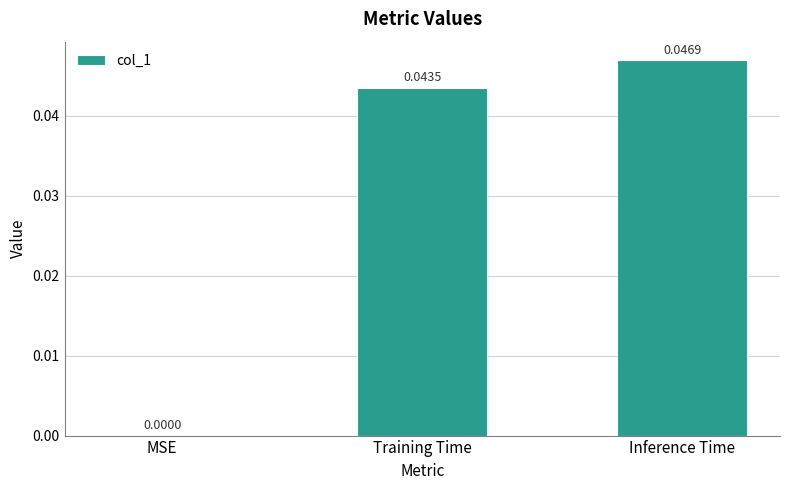

The value at MSE is 0.0. True or false?

True